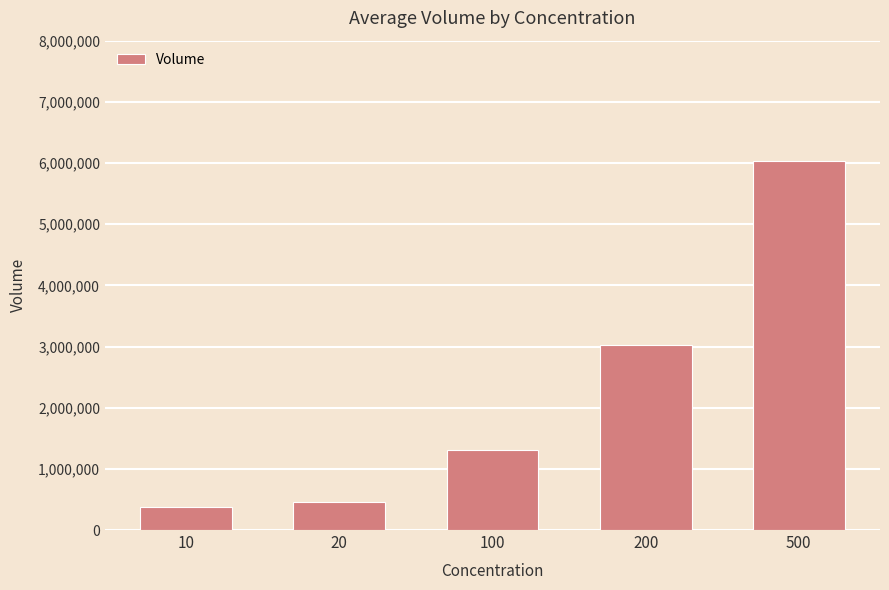

Reading left to right, transcribe all the data shown in this chart.

10=377202.4	20=454077.0	100=1301351.1	200=3030940.0	500=6027988.0